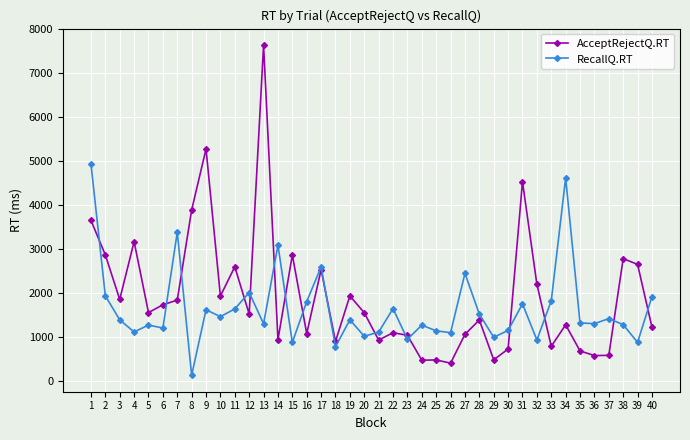

Which series has the widest spread of values?

AcceptRejectQ.RT